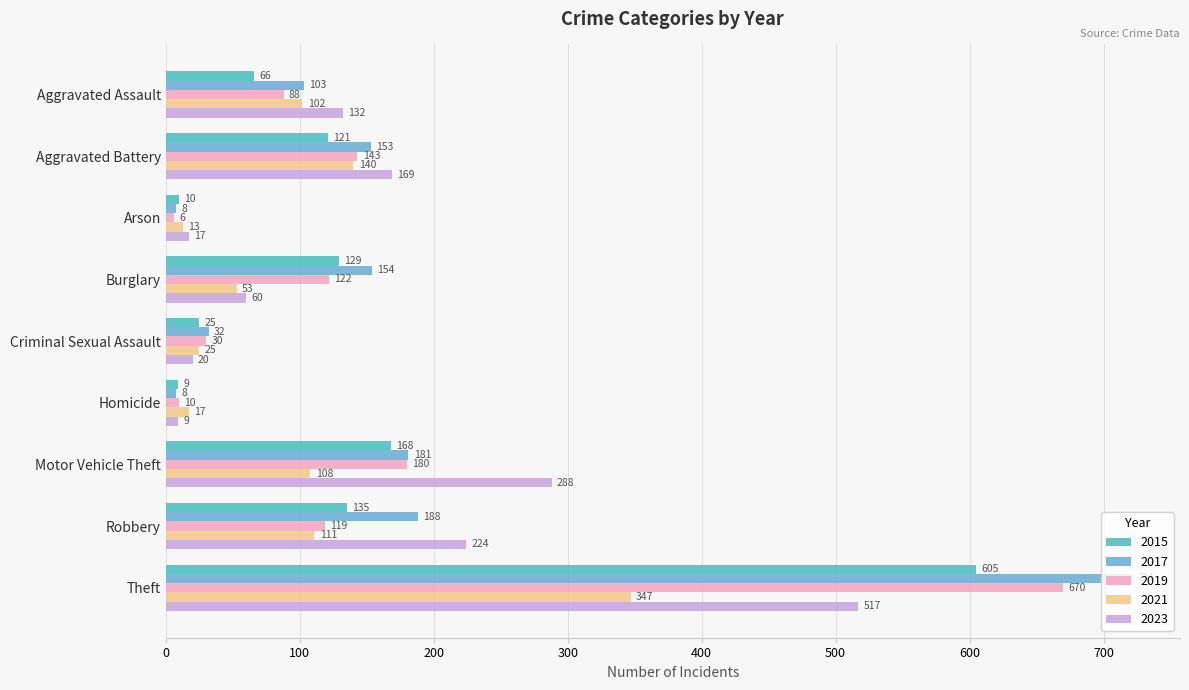

What is the smallest value displayed?

6